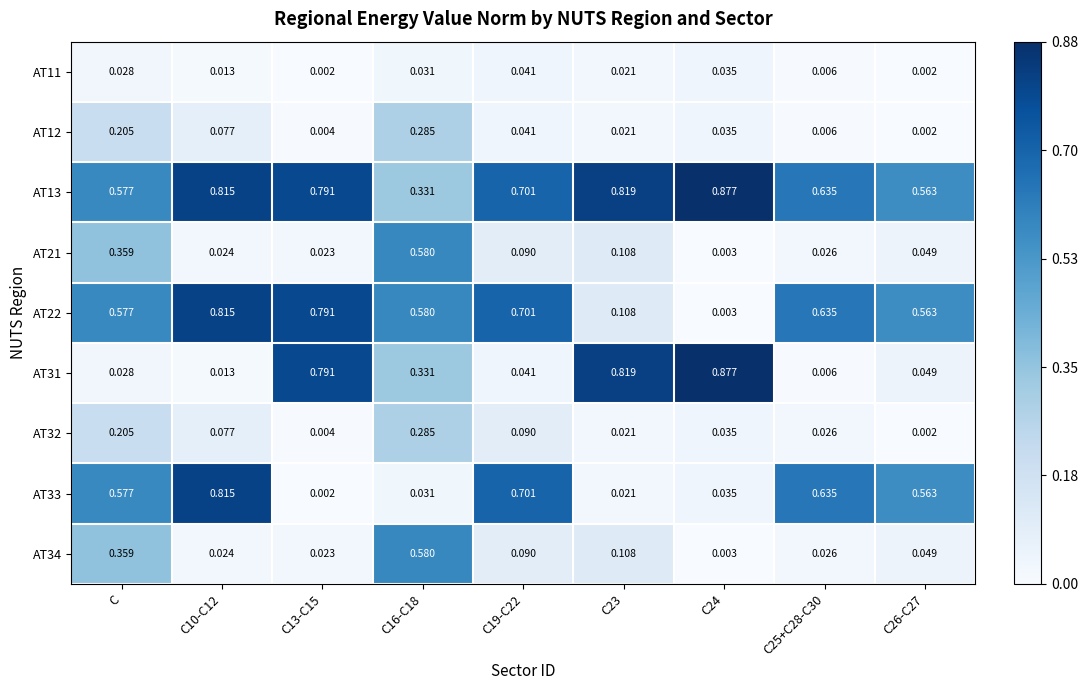

Is the value of AT32 at C10-C12 greater than the value of AT13 at C10-C12?

No